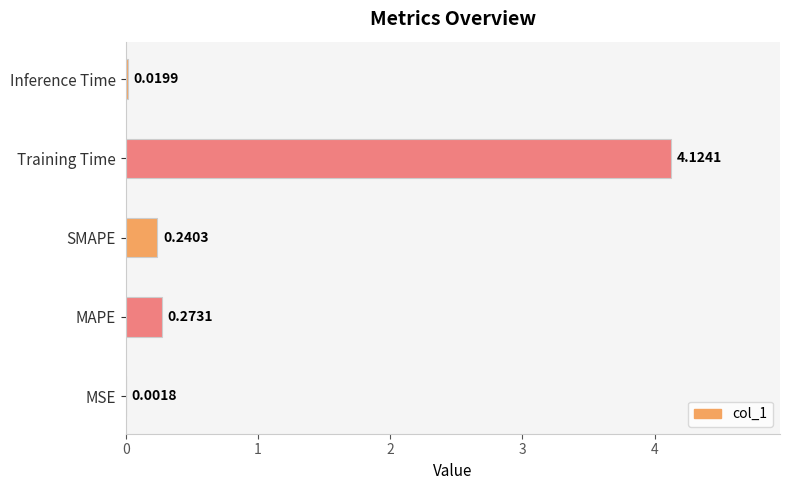

What is the change in value from Training Time to Inference Time?

-4.1